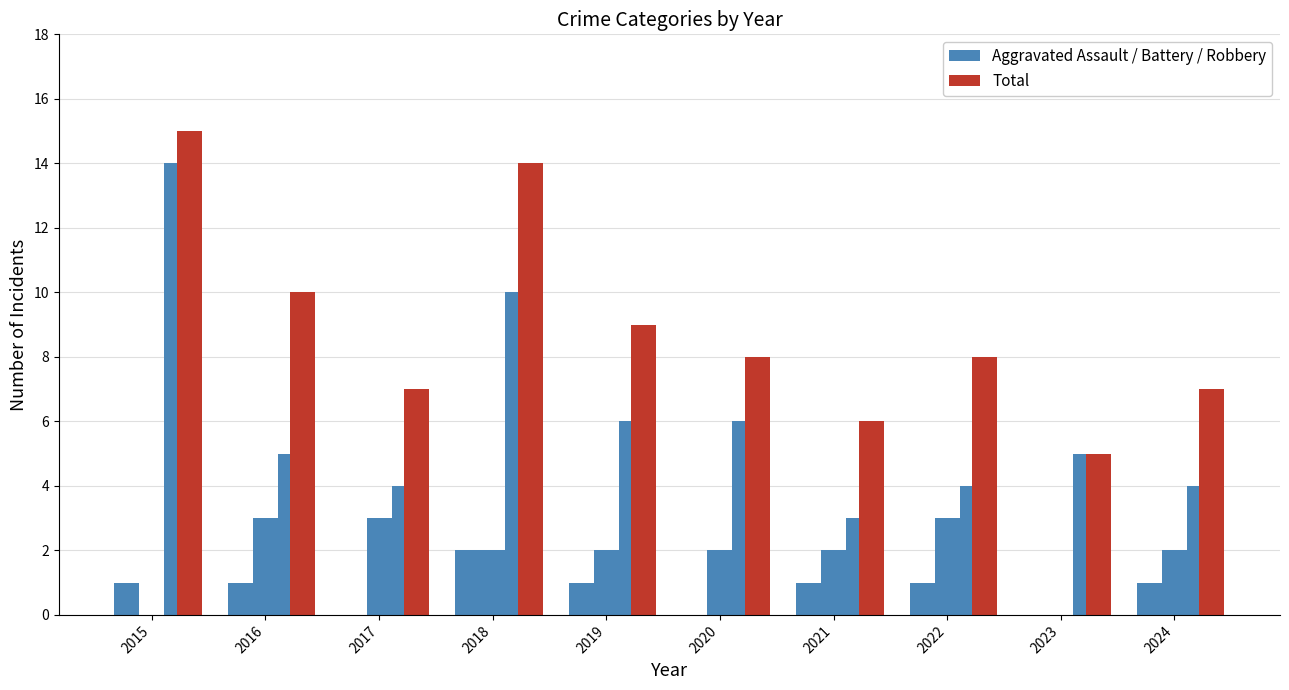

Count the Aggravated Assault values in the range 0 to 1.

9